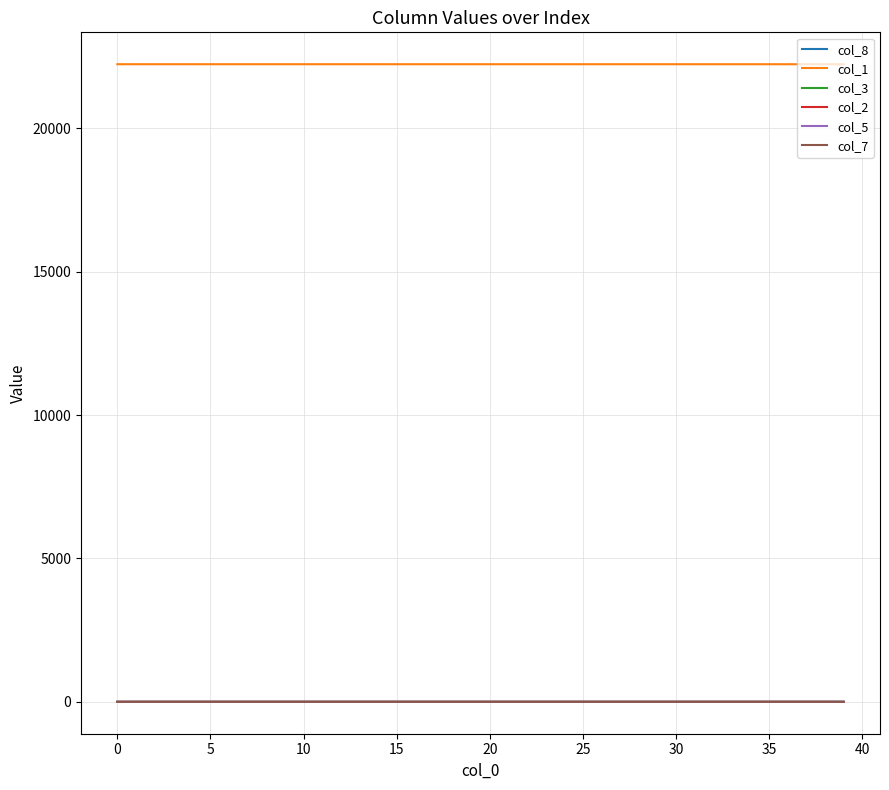

Which series has the largest total across all categories?

col_1